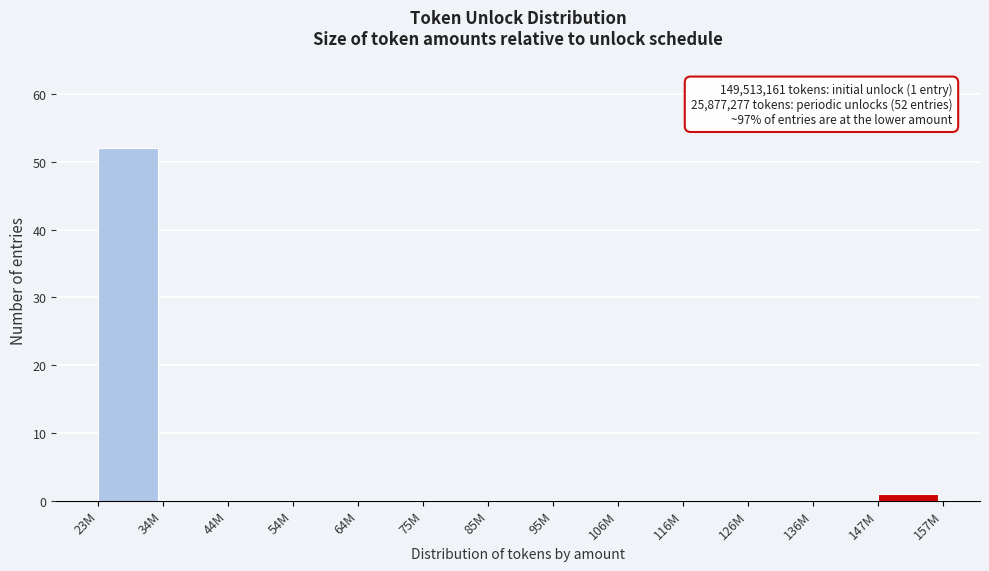

Reading right to left, extract all data points from this chart.

147M=1	136M=0	126M=0	116M=0	106M=0	95M=0	85M=0	75M=0	64M=0	54M=0	44M=0	34M=0	23M=52